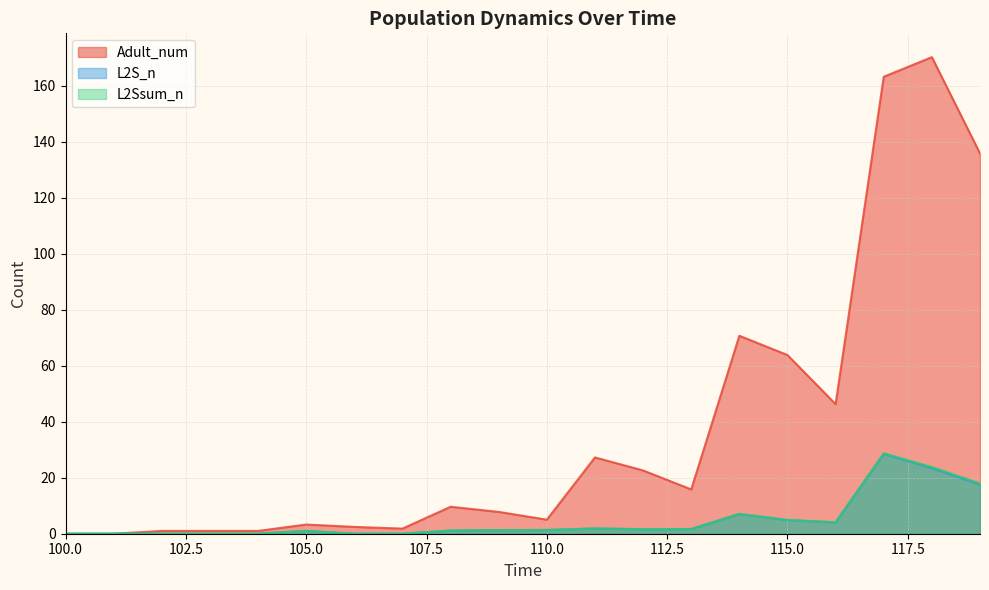

What is the maximum value shown in the chart?

170.1